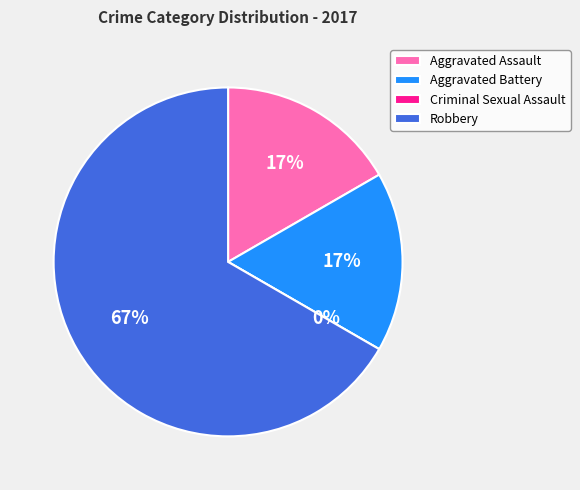

How many segments does this pie chart have?

4